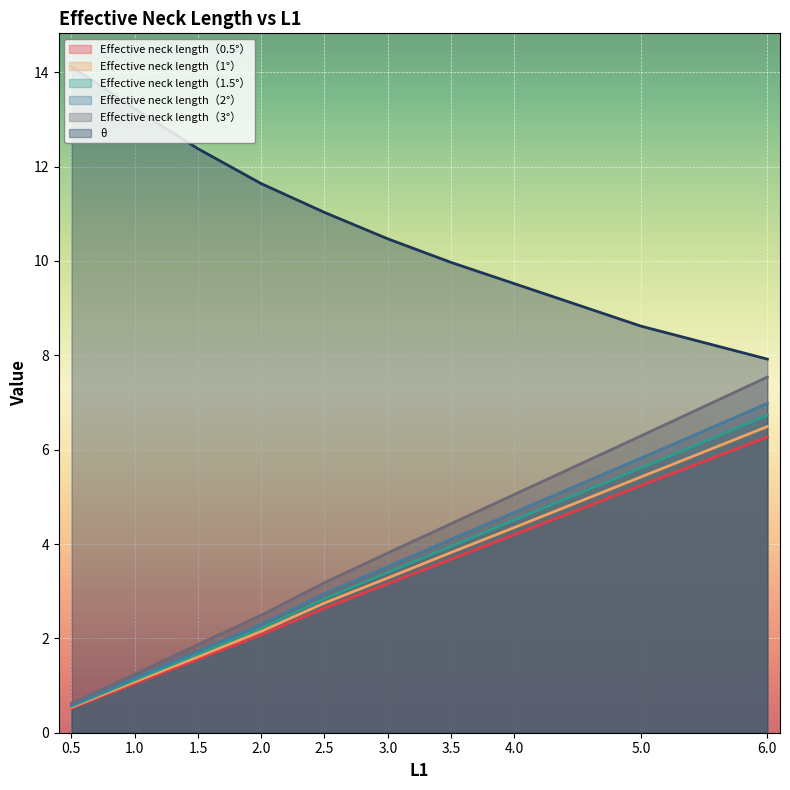

Is it true that Effective neck length（1°） equals 0.5 at 0.5?

True